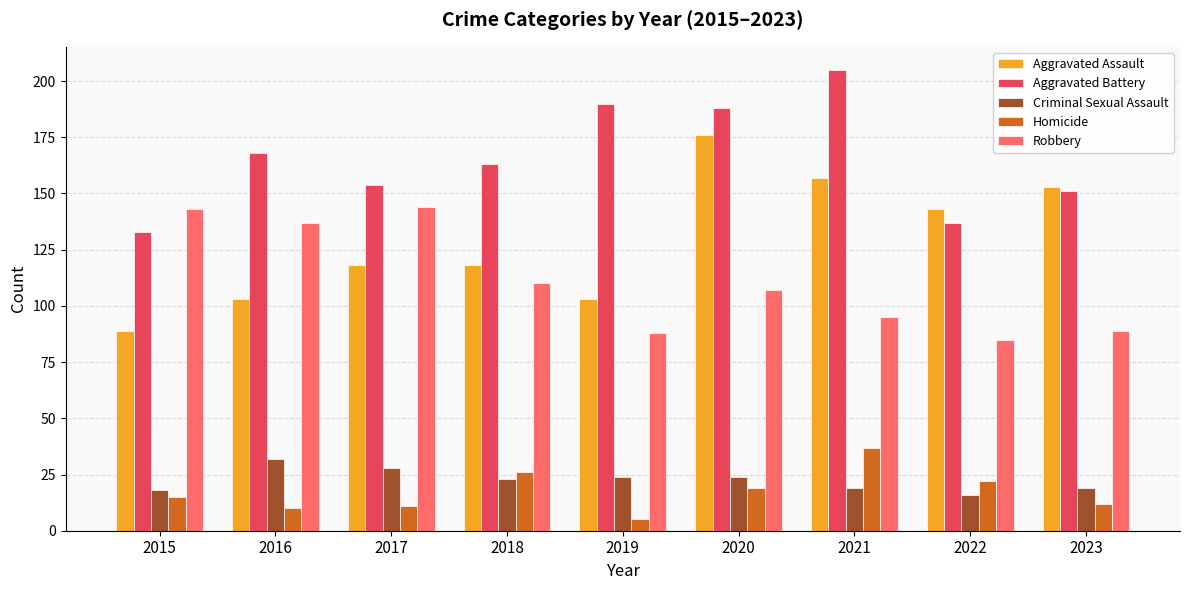

What is the sum of the Aggravated Assault values at 2021 and 2018?

275